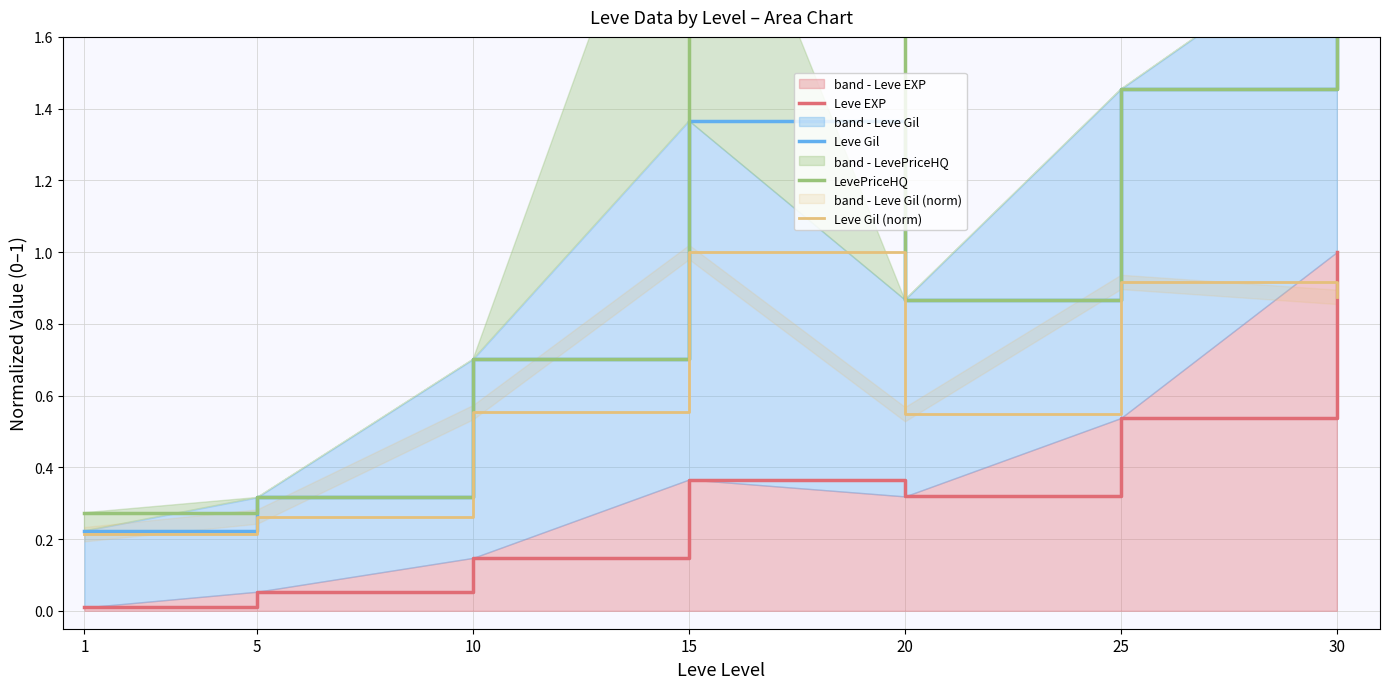

What is the total value across all series at 30?

5.6